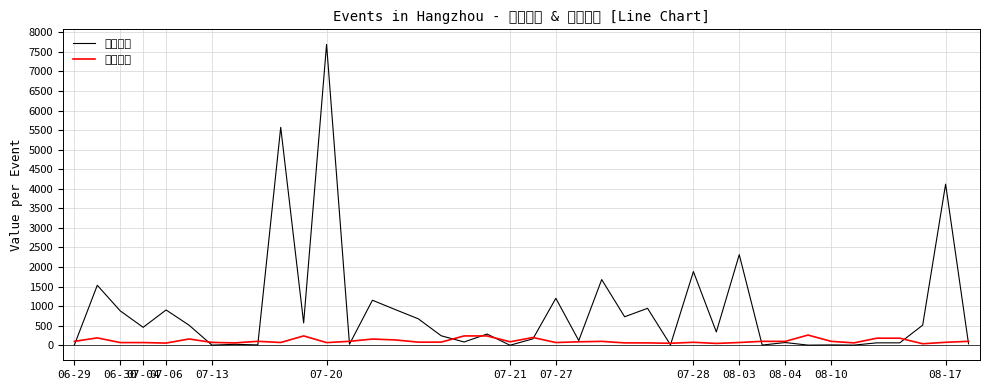

How many lines are shown in the chart?

2